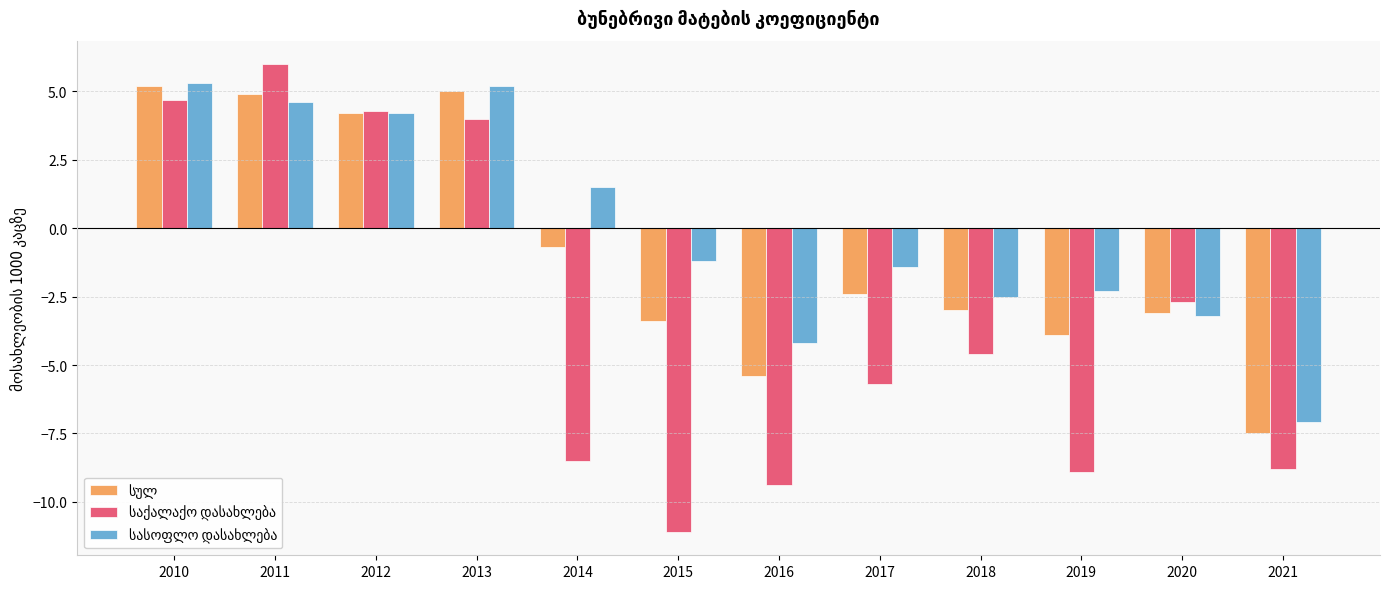

What is the difference between the highest and lowest values at 2015?

9.9